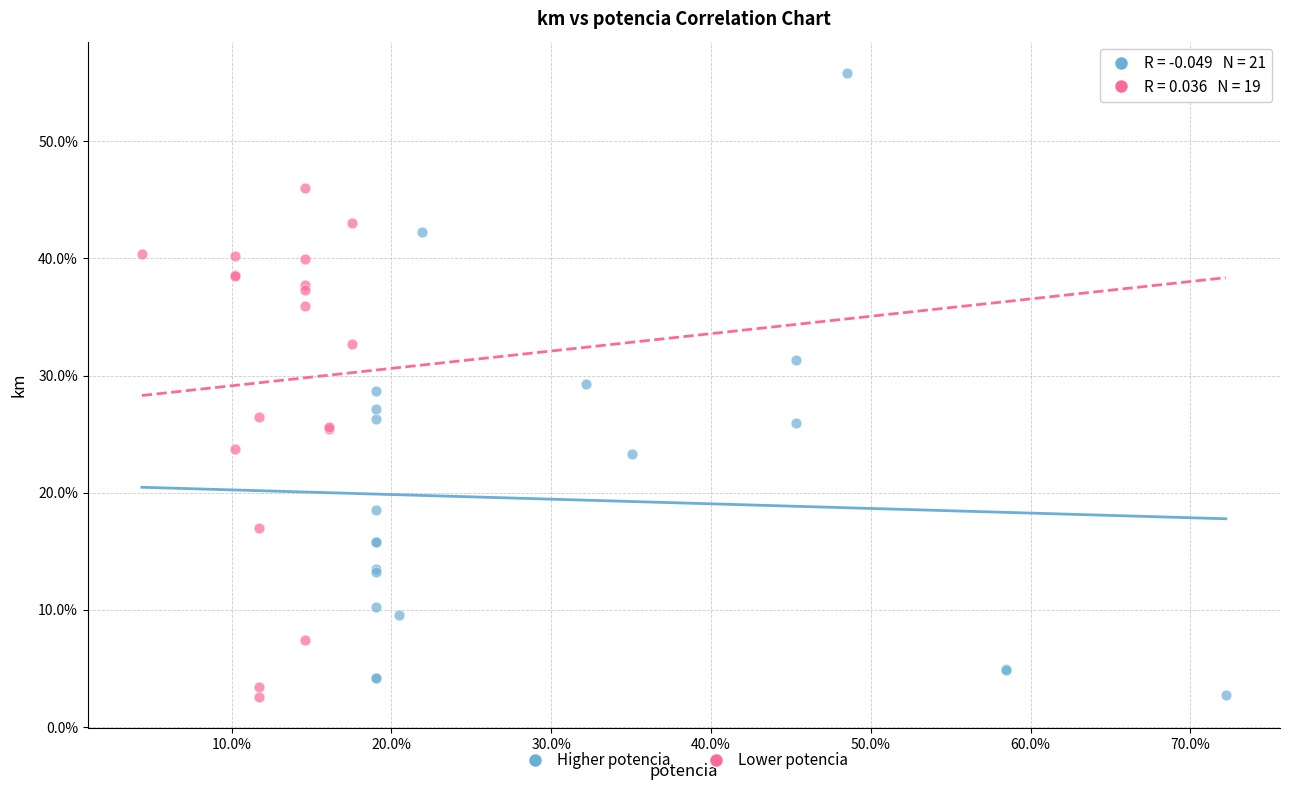

What are all the series names shown in the legend?

Higher potencia, Lower potencia